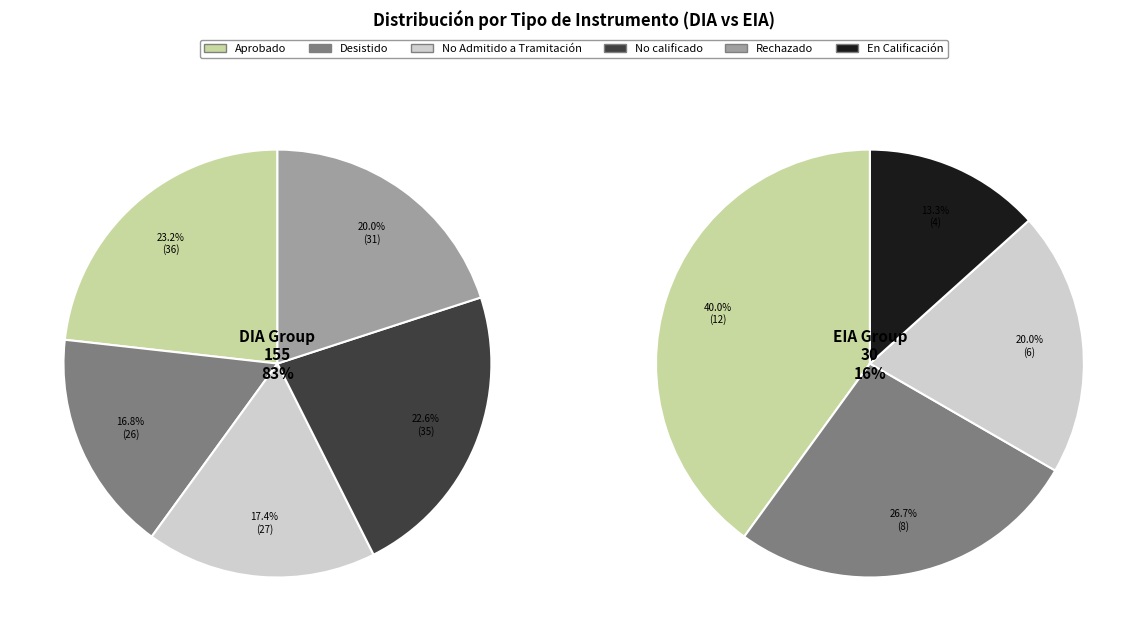

Which category accounts for the majority?

DIA